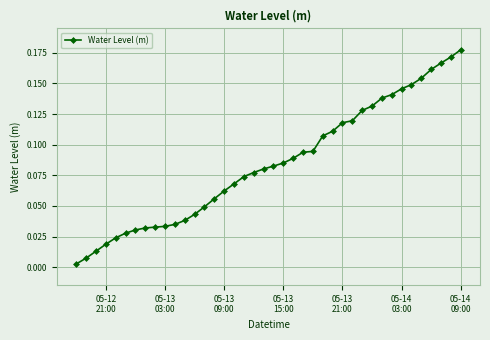

What is the sum of all values?

3.4